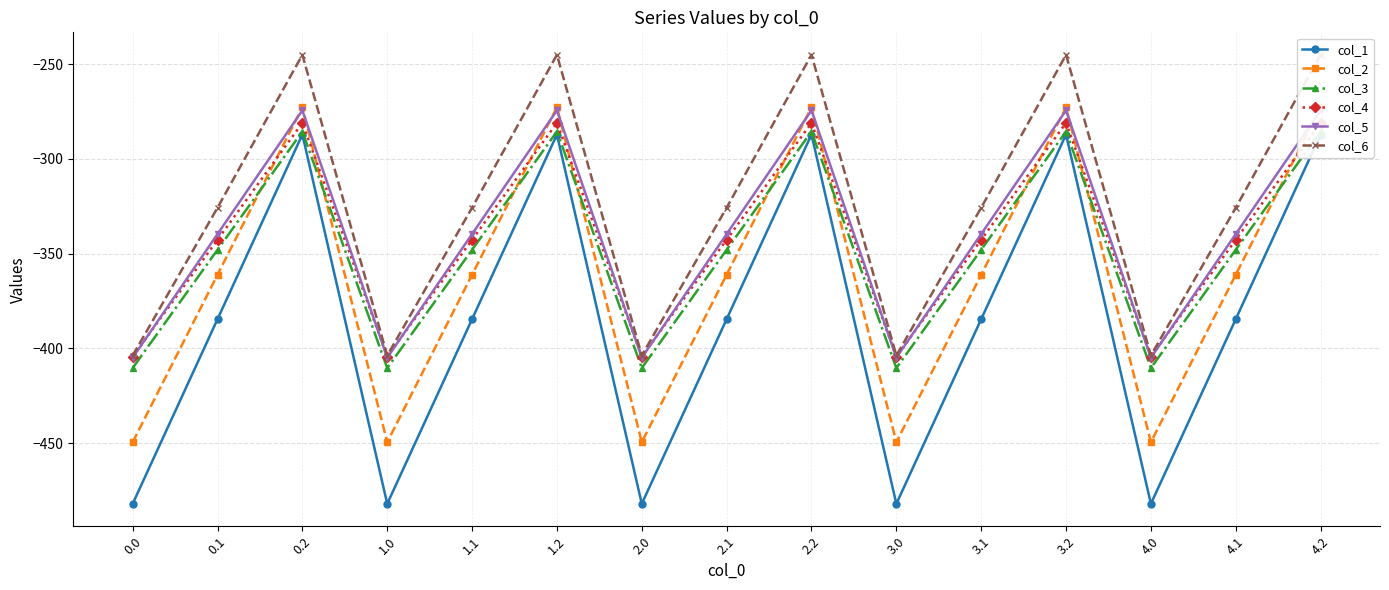

What is the label of the 9th point from the right?

2.0